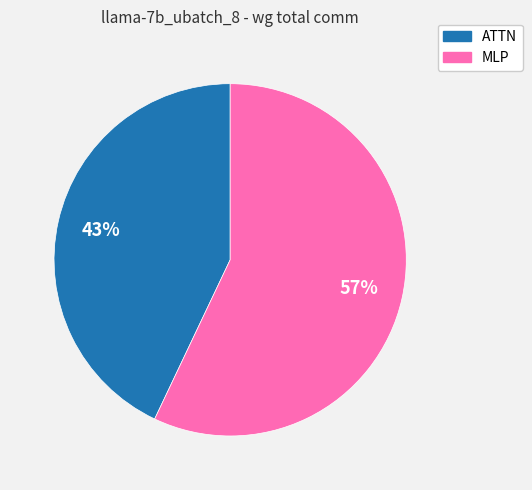

Does any single category account for the majority?

Yes